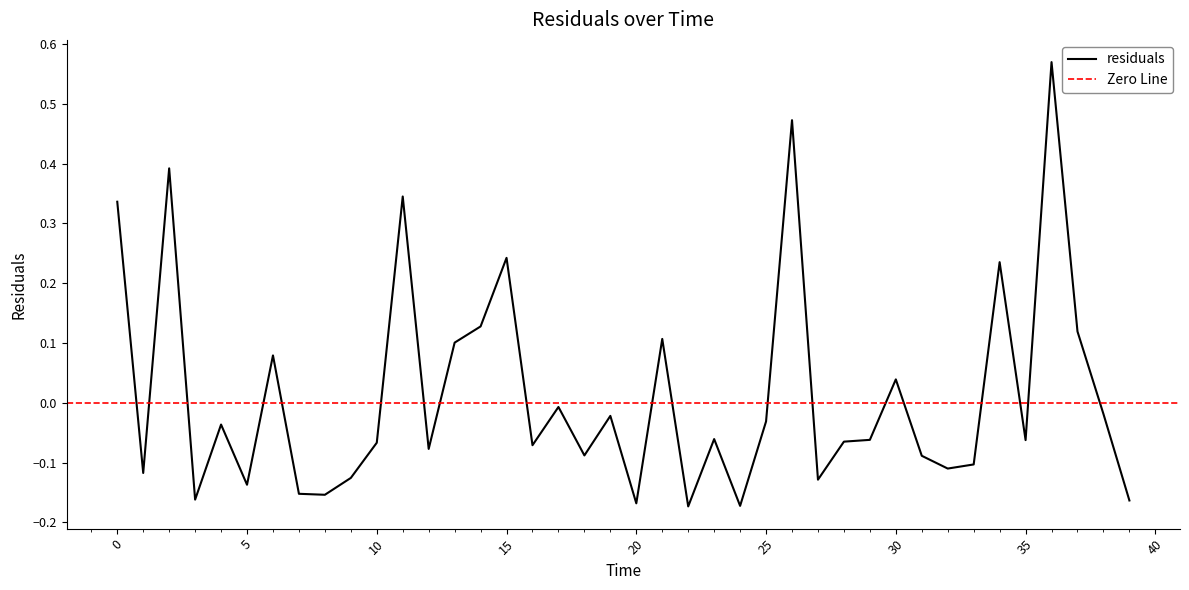

At which category does the data reach its first local valley?

1